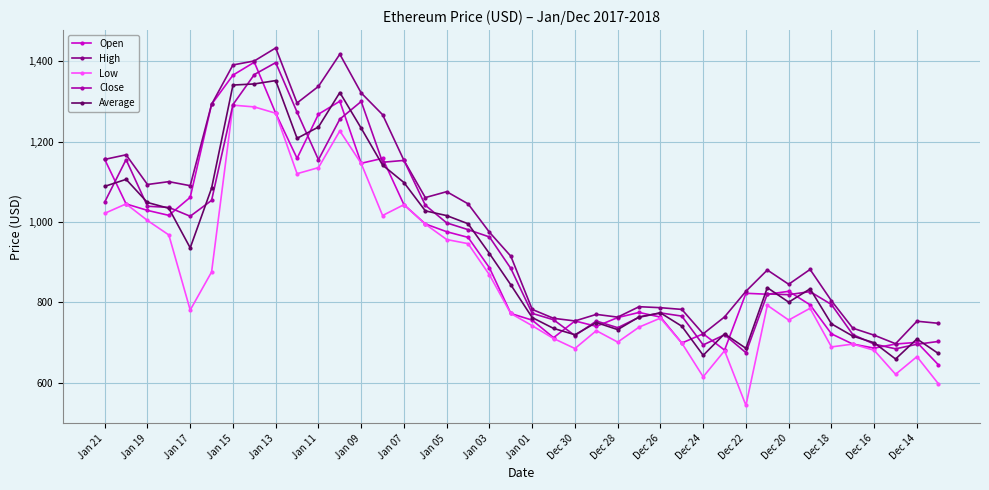

What is the value of the Average point at the 26th from the left?

763.8